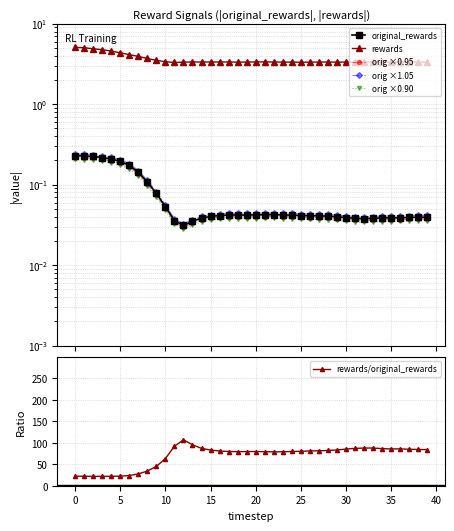

True or false: rewards/original_rewards has more than 0 interior local peaks.

True